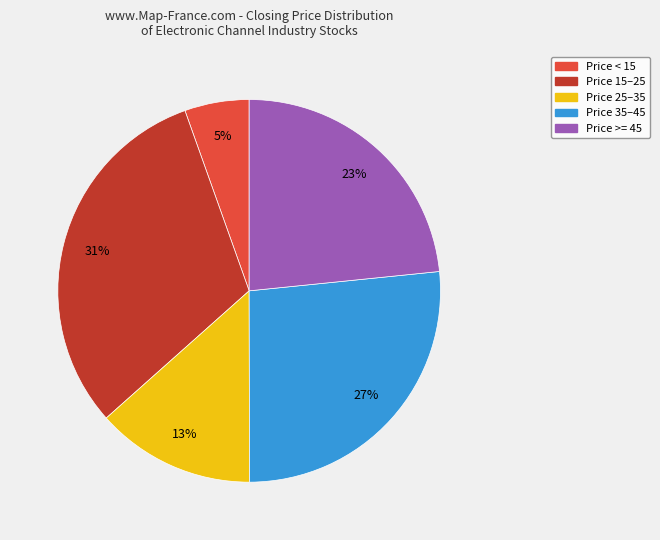

Count the number of slices in the pie.

5